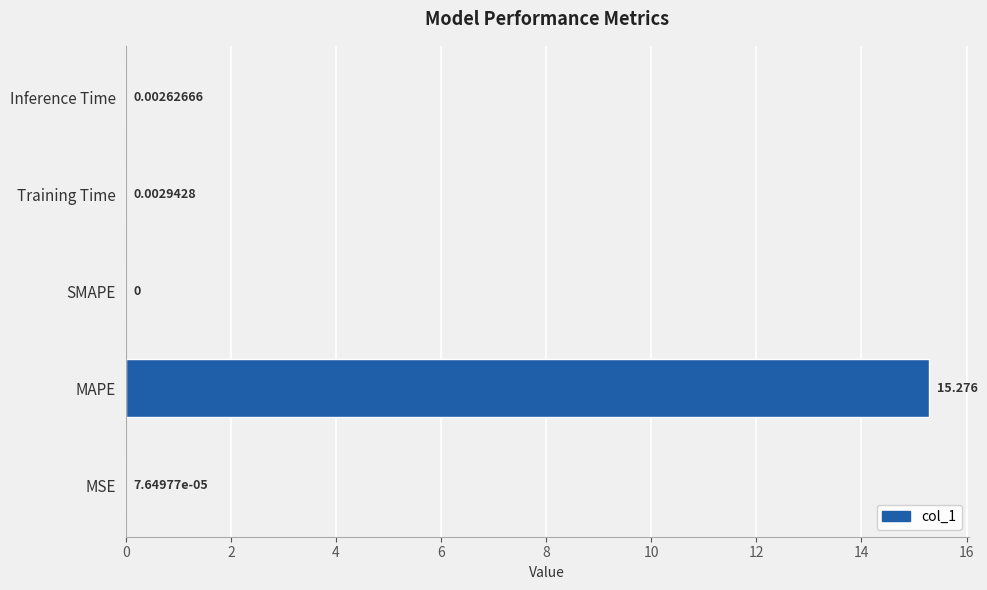

At which label is the value closest to 7?

Training Time